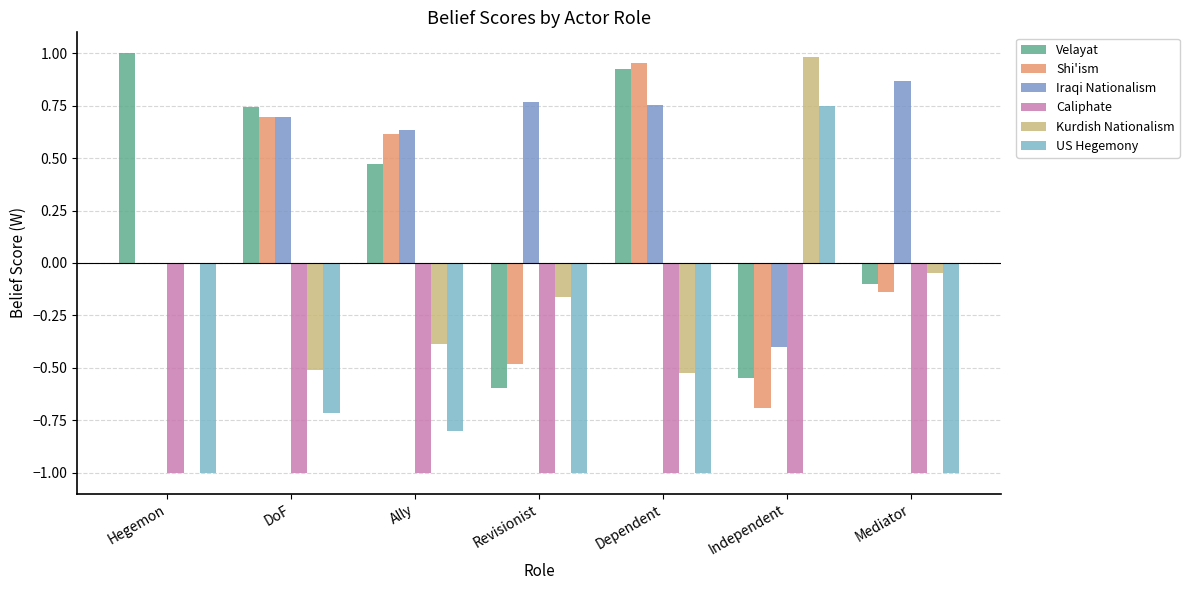

What is the sum of all US Hegemony values?

-4.8